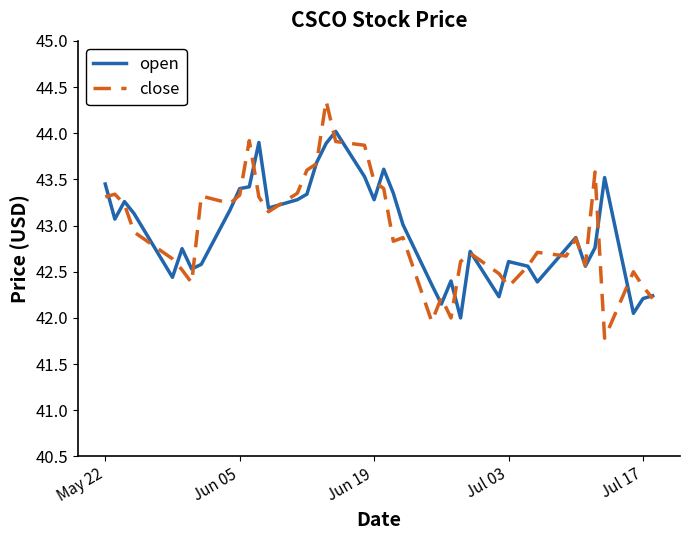

List the series in order of their peak value, highest first.

close, open